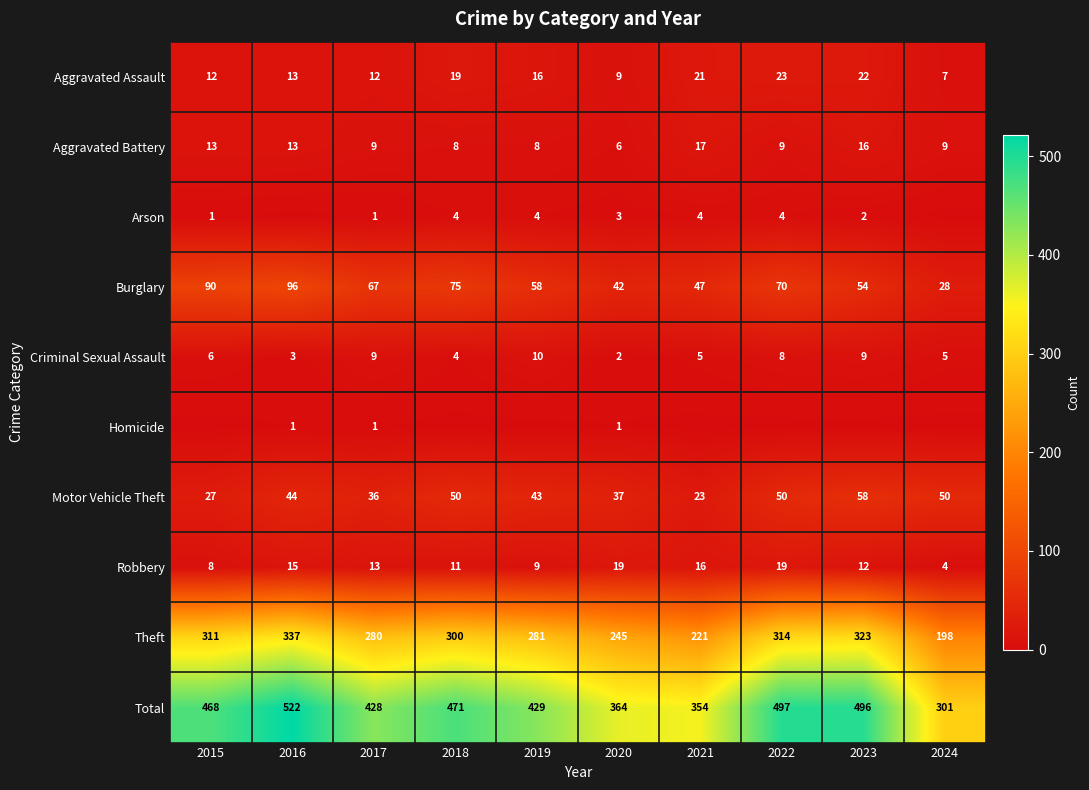

At which category is the sum across all series the highest?

2016